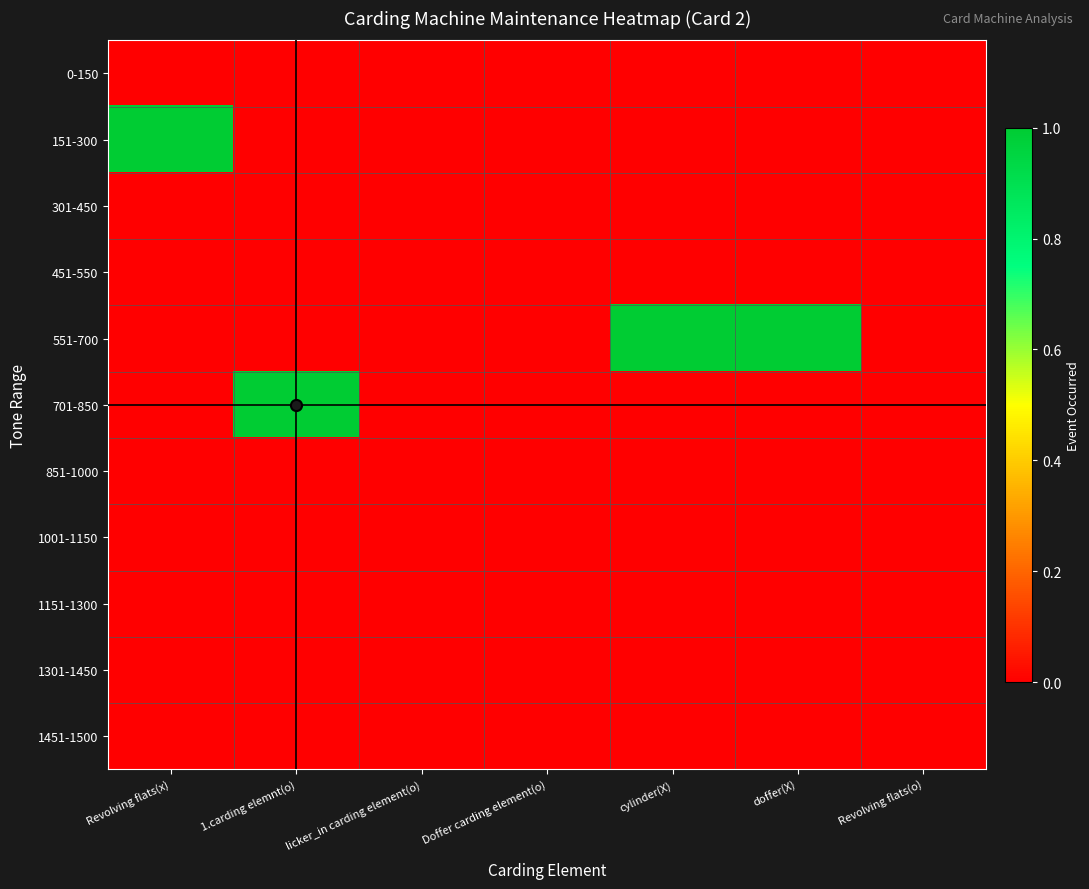

At which category is the sum across all series the highest?

Revolving flats(x)